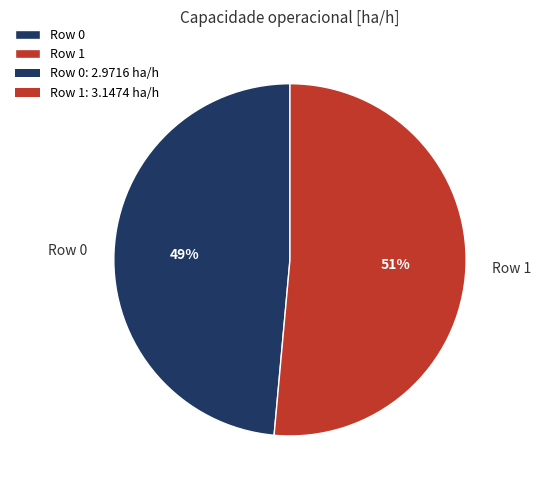

What is the smallest slice in the pie chart?

Row 0